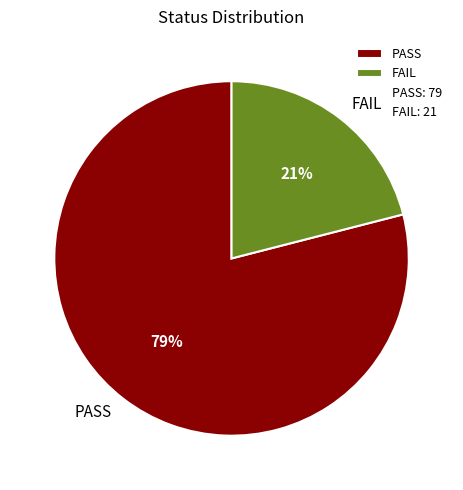

To the nearest percent, what percentage of the pie is PASS?

79%